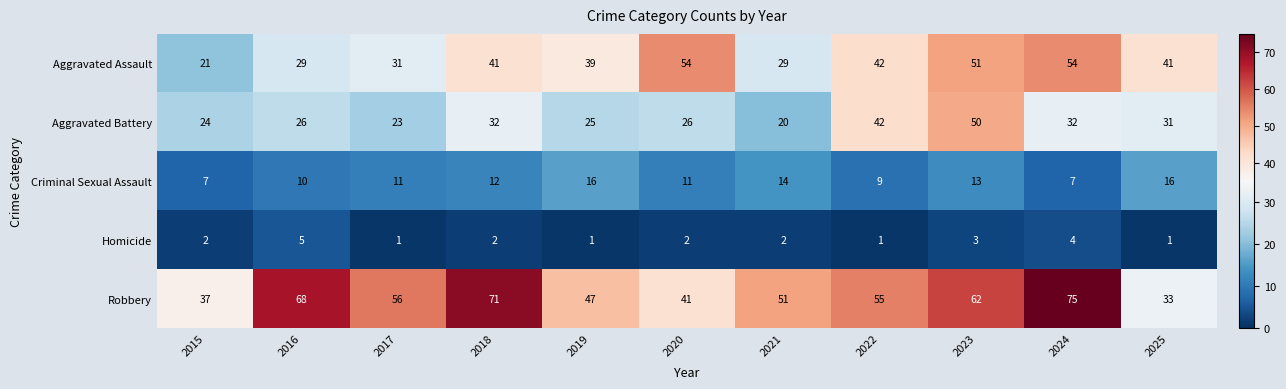

What is the difference between the second highest and minimum values in the Aggravated Assault series?

33